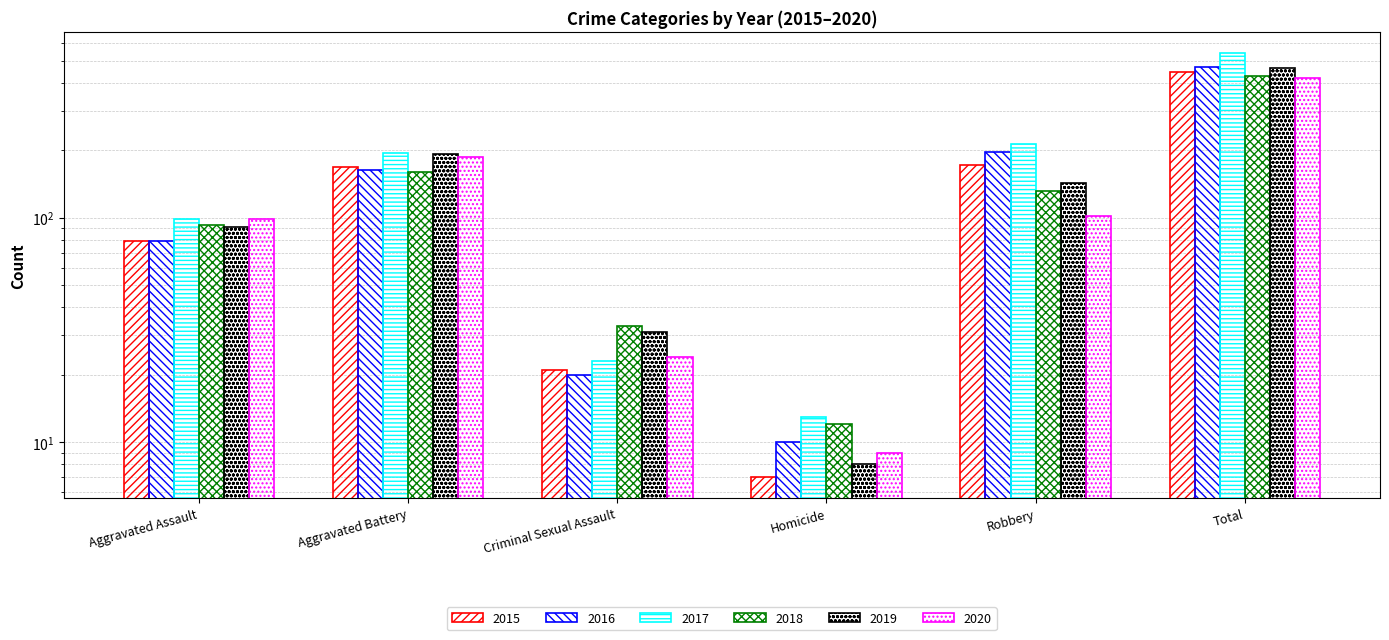

Reading left to right, transcribe all the data shown in this chart.

2015: Aggravated Assault=79	Aggravated Battery=169	Criminal Sexual Assault=21	Homicide=7	Robbery=172	Total=448
2016: Aggravated Assault=79	Aggravated Battery=164	Criminal Sexual Assault=20	Homicide=10	Robbery=196	Total=469
2017: Aggravated Assault=99	Aggravated Battery=194	Criminal Sexual Assault=23	Homicide=13	Robbery=213	Total=542
2018: Aggravated Assault=93	Aggravated Battery=160	Criminal Sexual Assault=33	Homicide=12	Robbery=132	Total=430
2019: Aggravated Assault=91	Aggravated Battery=193	Criminal Sexual Assault=31	Homicide=8	Robbery=143	Total=466
2020: Aggravated Assault=99	Aggravated Battery=186	Criminal Sexual Assault=24	Homicide=9	Robbery=102	Total=420